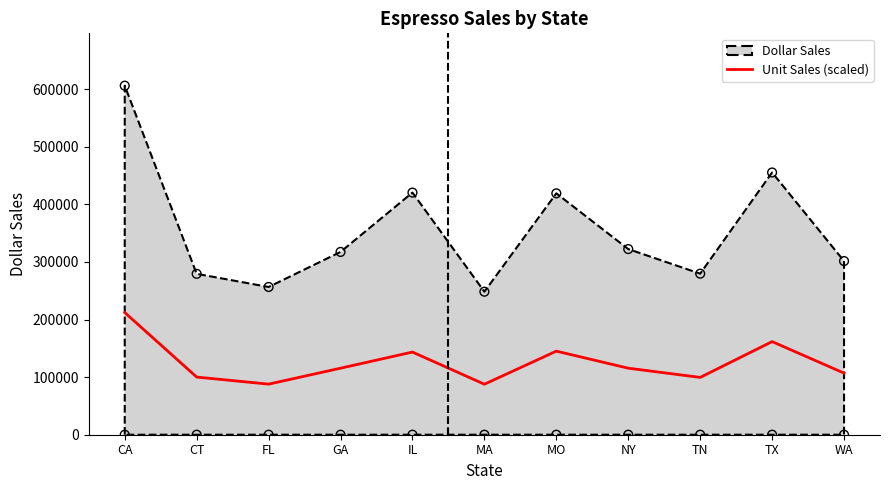

True or false: Unit Sales (scaled) has a value of 131287.7 at MA.

False